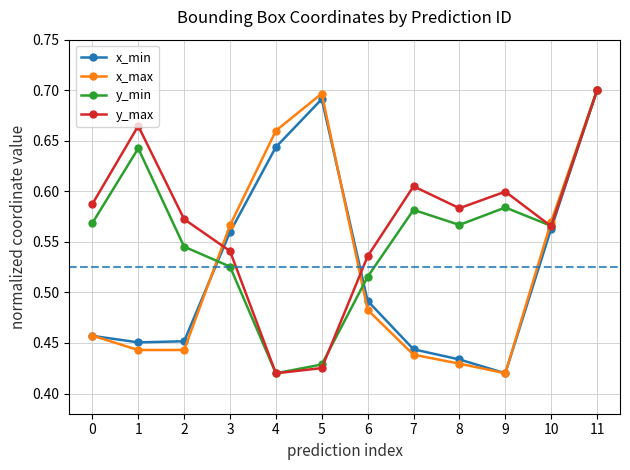

What is the difference between the y_min values at 3 and 1?

0.1